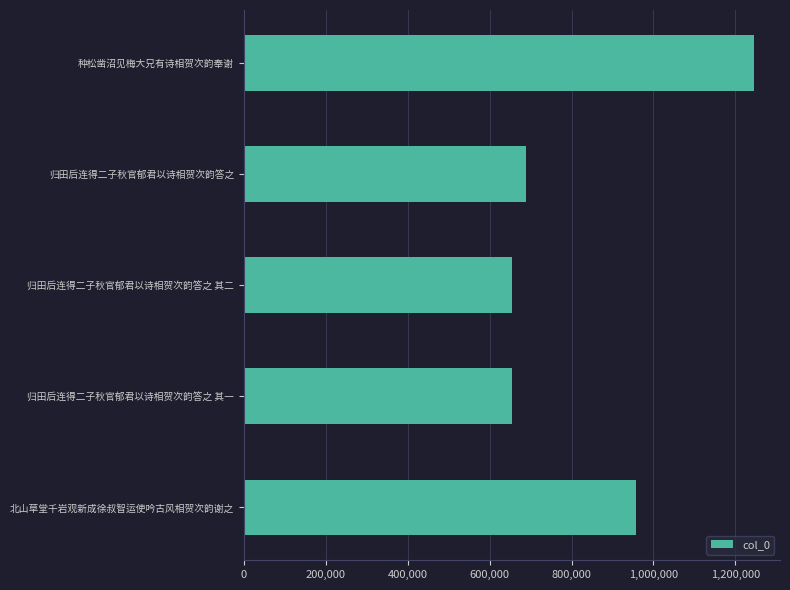

Count the number of data series in this chart.

1